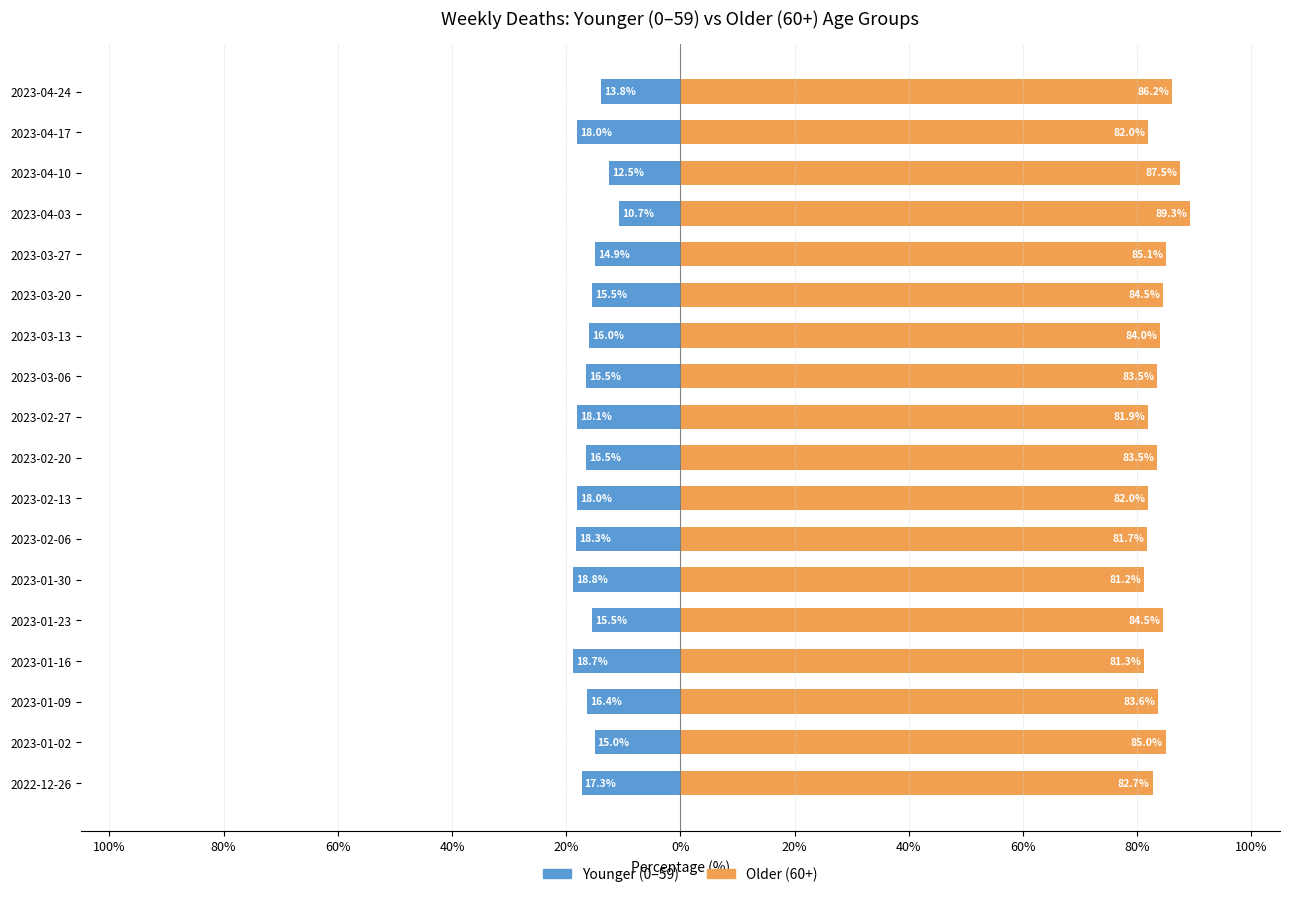

Reading left to right, list all the values displayed in this chart.

Younger (0-59): -17.3	-15.0	-16.4	-18.7	-15.5	-18.8	-18.3	-18.0	-16.5	-18.1	-16.5	-16.0	-15.5	-14.9	-10.7	-12.5	-18.0	-13.8
Older (60+): 82.7	85.0	83.6	81.3	84.5	81.2	81.7	82.0	83.5	81.9	83.5	84.0	84.5	85.1	89.3	87.5	82.0	86.2